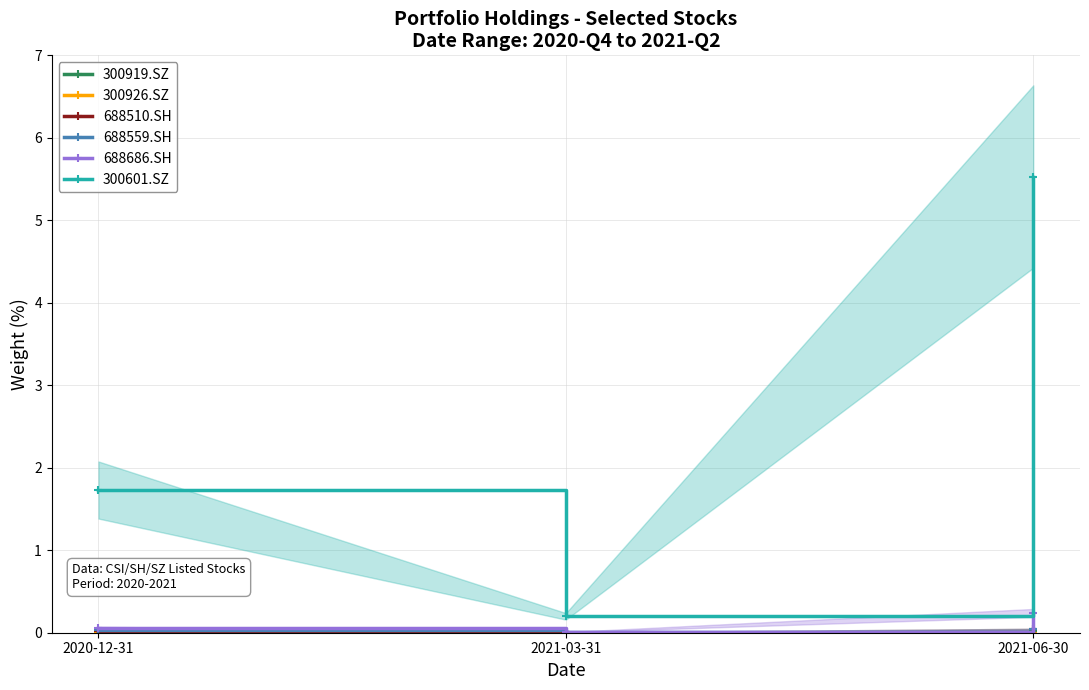

Which series has the largest range (max minus min)?

300601.SZ